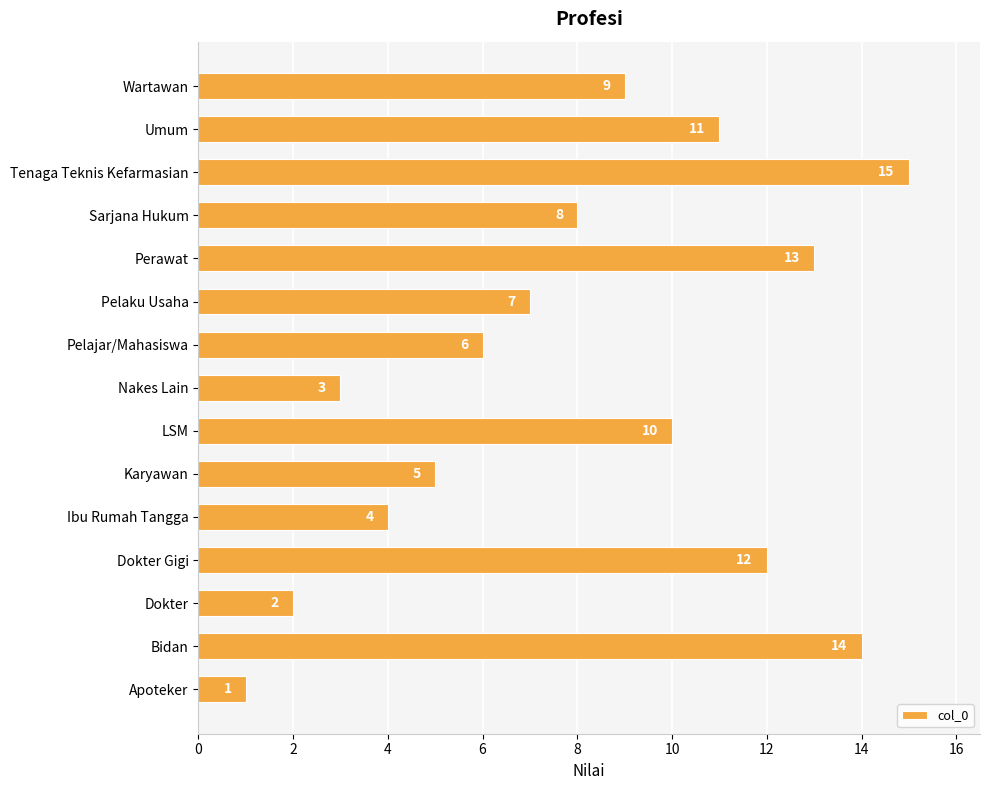

How many categories are shown in the chart?

15